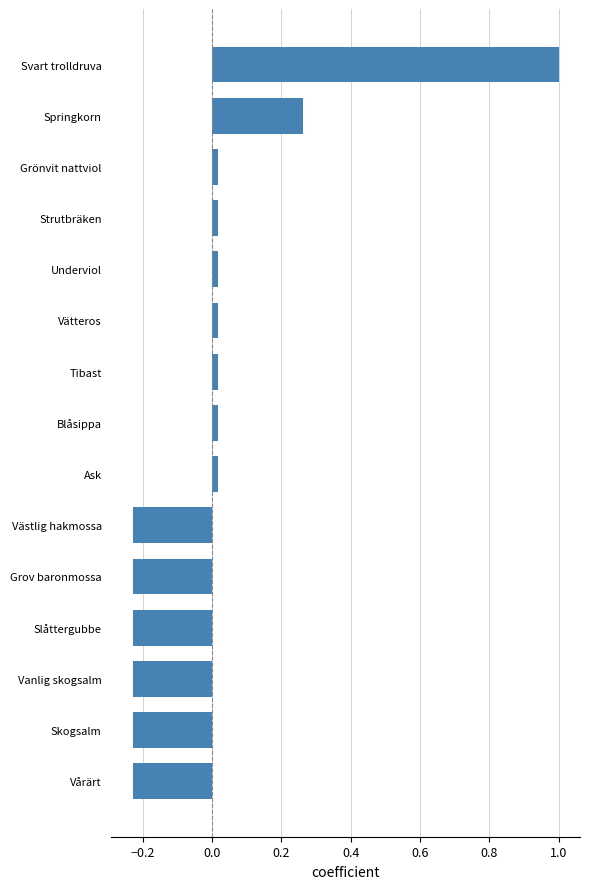

How many values are below 0?

6